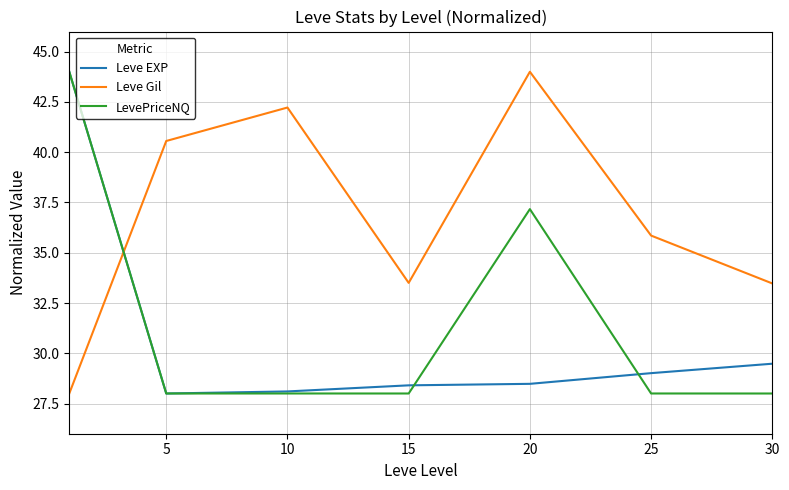

What is the greatest value displayed?

44.0